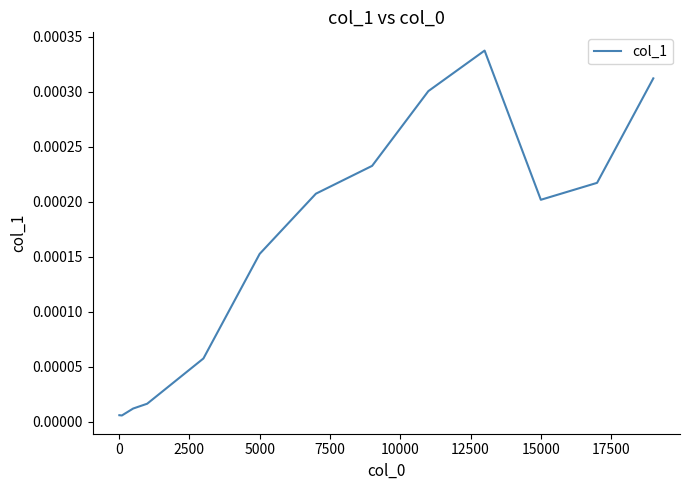

How many lines are shown in the chart?

1